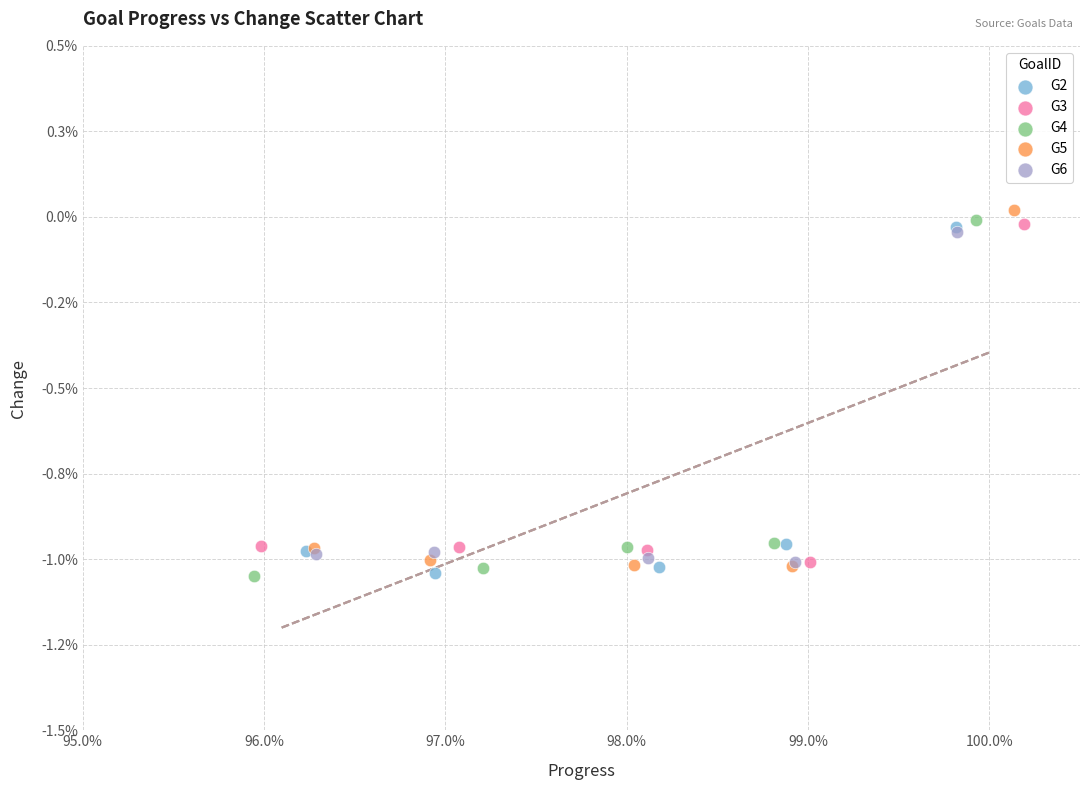

What are all the series names shown in the legend?

G2, G3, G4, G5, G6